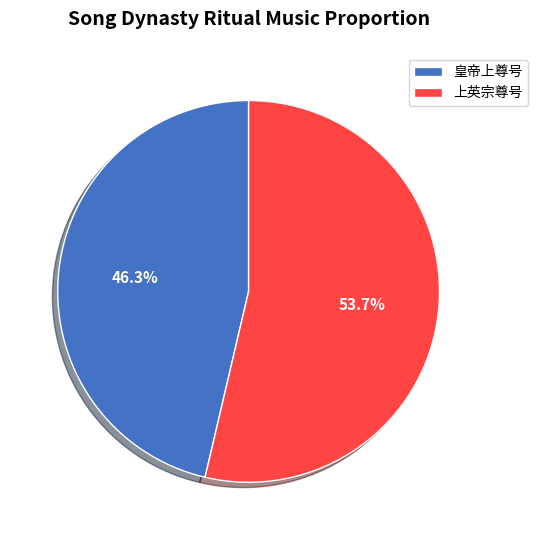

Do 皇帝上尊号 and 上英宗尊号 together represent more than half of the pie?

Yes